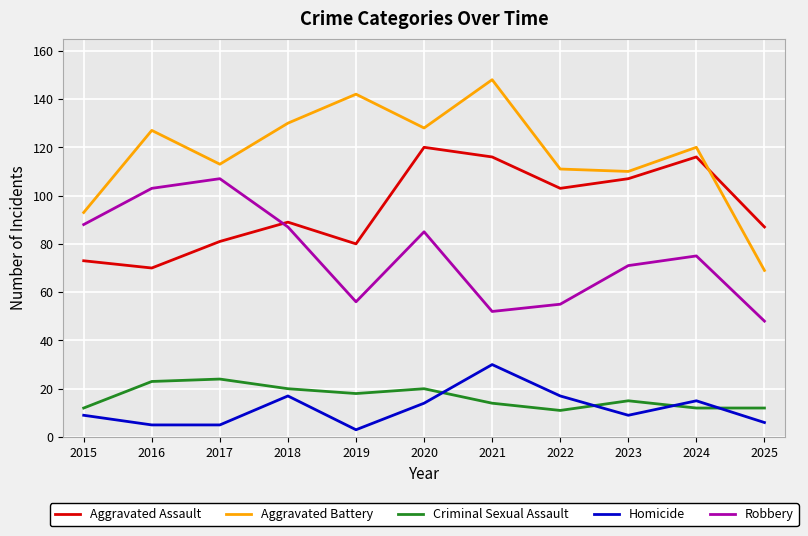

The value of Criminal Sexual Assault at 2018 is 28. True or false?

False